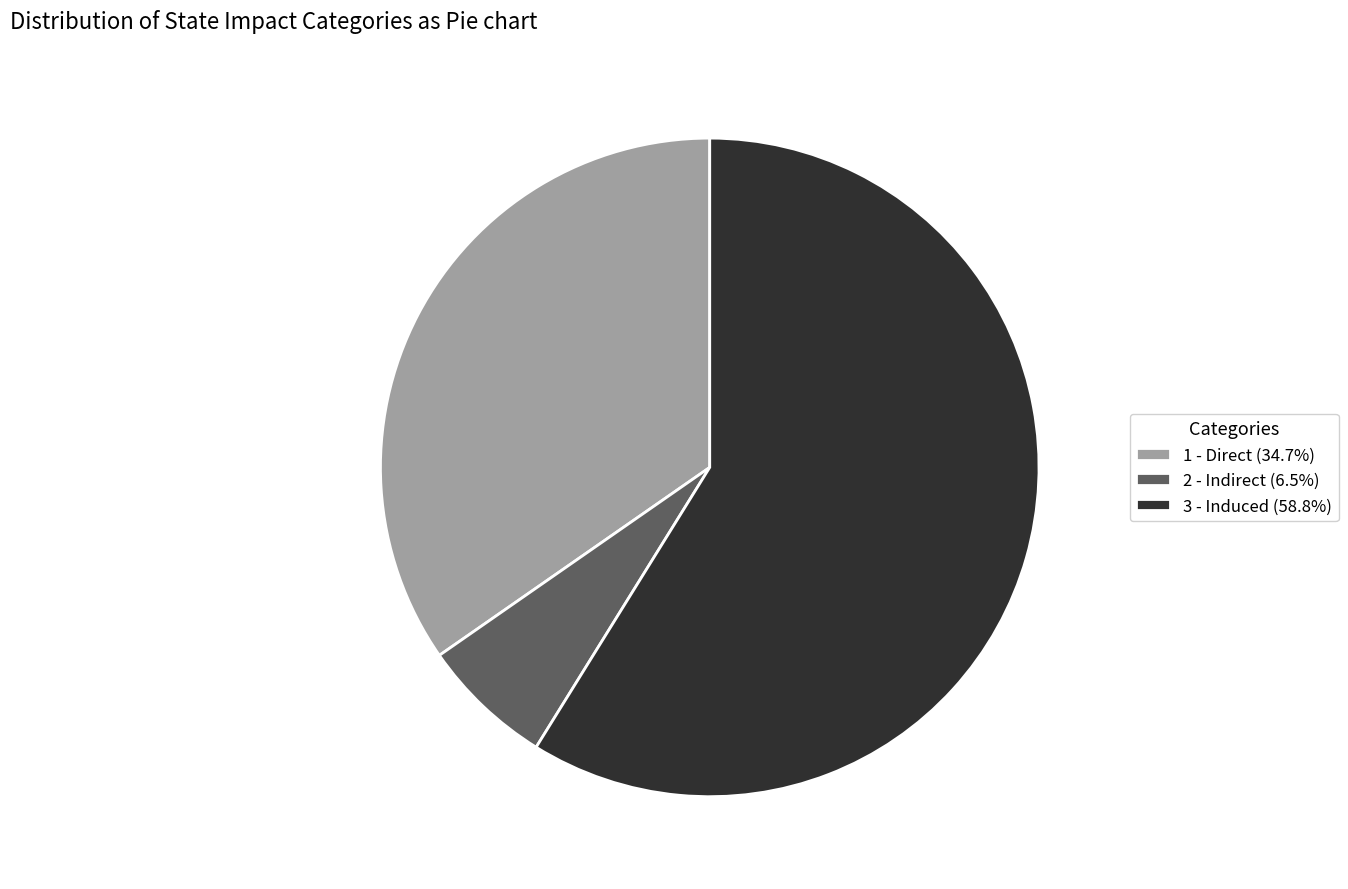

Is the sum of 3 - Induced (58.8%) and 2 - Indirect (6.5%) greater than half?

Yes